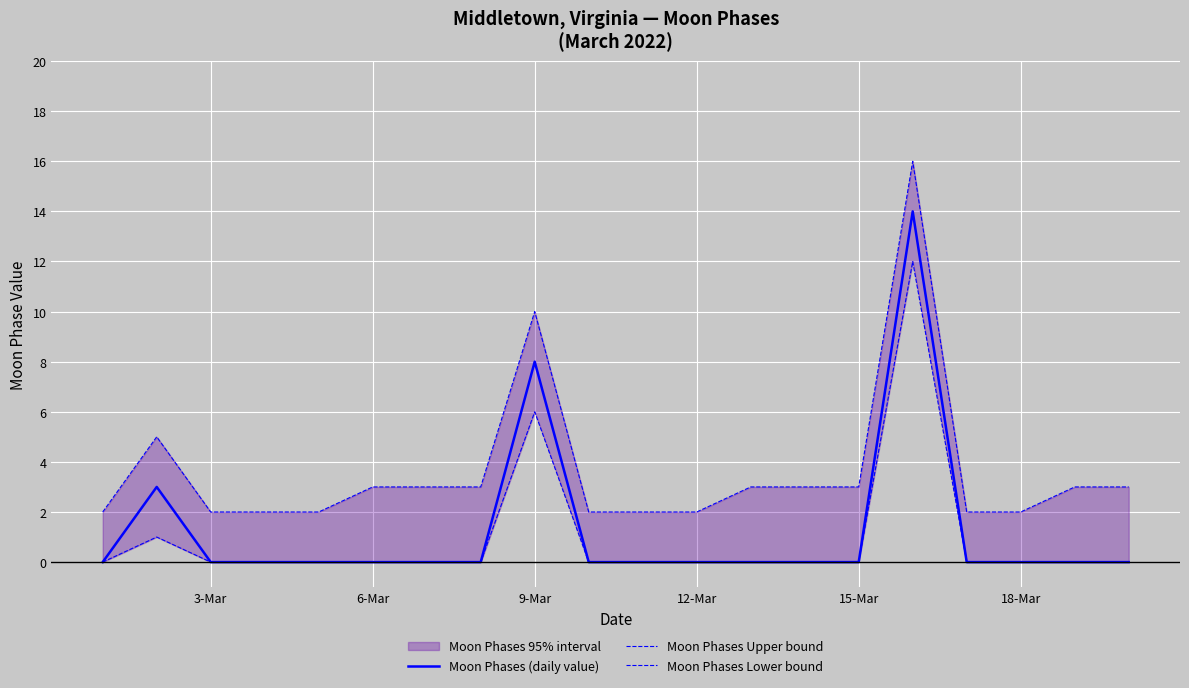

The Moon Phases (daily value) series shows 5 at 18-Mar. True or false?

False